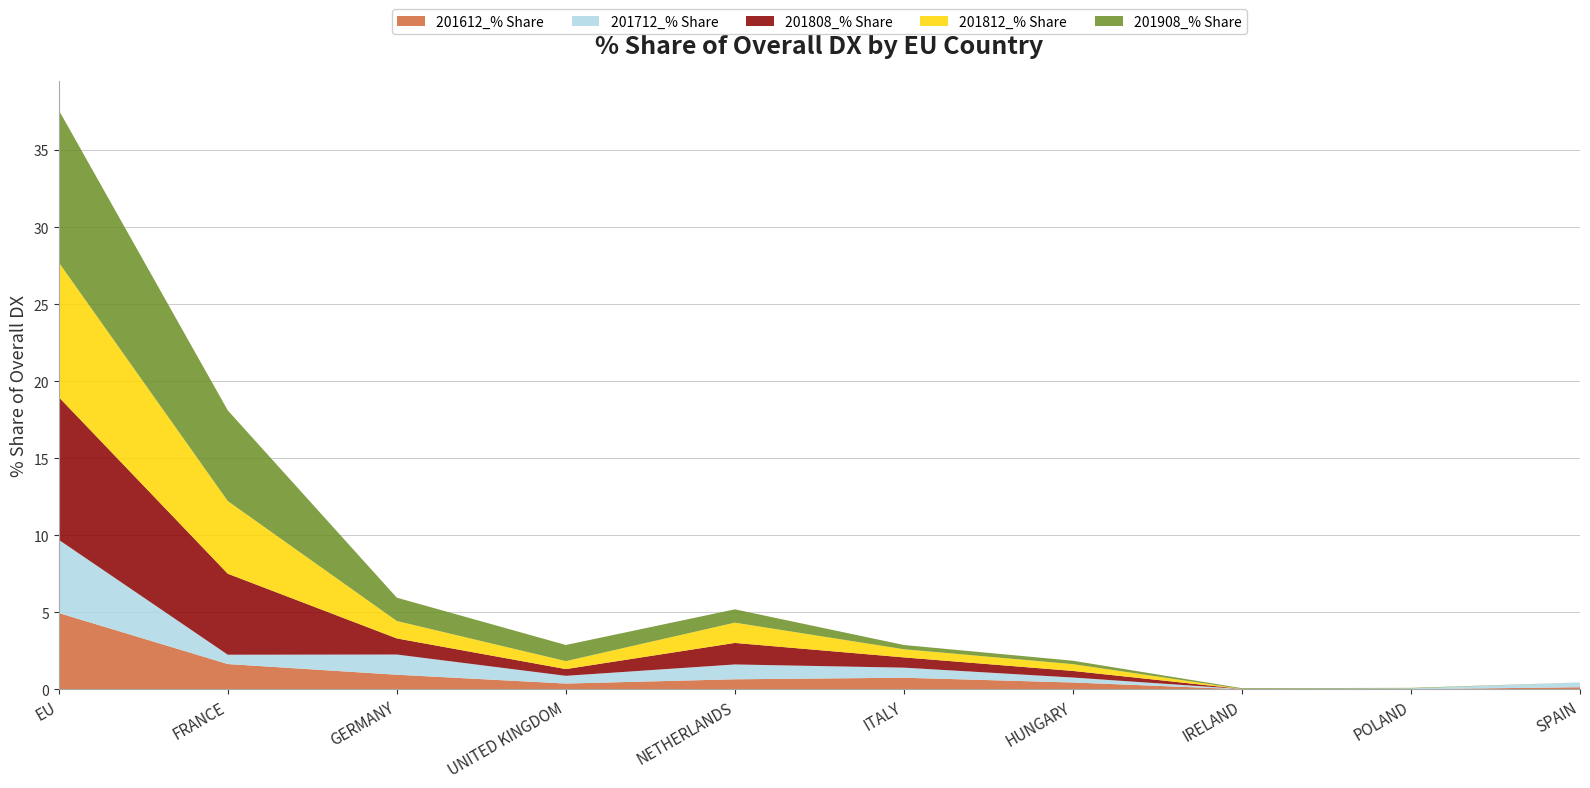

Reading left to right, what are all the values shown in this chart?

201612_% Share: EU=4.9	FRANCE=1.6	GERMANY=0.9	UNITED KINGDOM=0.4	NETHERLANDS=0.6	ITALY=0.7	HUNGARY=0.4	IRELAND=0.0	POLAND=0.0	SPAIN=0.1
201712_% Share: EU=4.8	FRANCE=0.6	GERMANY=1.3	UNITED KINGDOM=0.5	NETHERLANDS=1.0	ITALY=0.7	HUNGARY=0.3	IRELAND=0.0	POLAND=0.1	SPAIN=0.3
201808_% Share: EU=9.3	FRANCE=5.3	GERMANY=1.0	UNITED KINGDOM=0.4	NETHERLANDS=1.4	ITALY=0.7	HUNGARY=0.4	IRELAND=0.0	POLAND=0.0	SPAIN=0.0
201812_% Share: EU=8.7	FRANCE=4.7	GERMANY=1.1	UNITED KINGDOM=0.5	NETHERLANDS=1.3	ITALY=0.5	HUNGARY=0.4	IRELAND=0.0	POLAND=0.0	SPAIN=0.0
201908_% Share: EU=9.9	FRANCE=5.9	GERMANY=1.5	UNITED KINGDOM=1.0	NETHERLANDS=0.9	ITALY=0.3	HUNGARY=0.2	IRELAND=0.0	POLAND=0.0	SPAIN=0.0